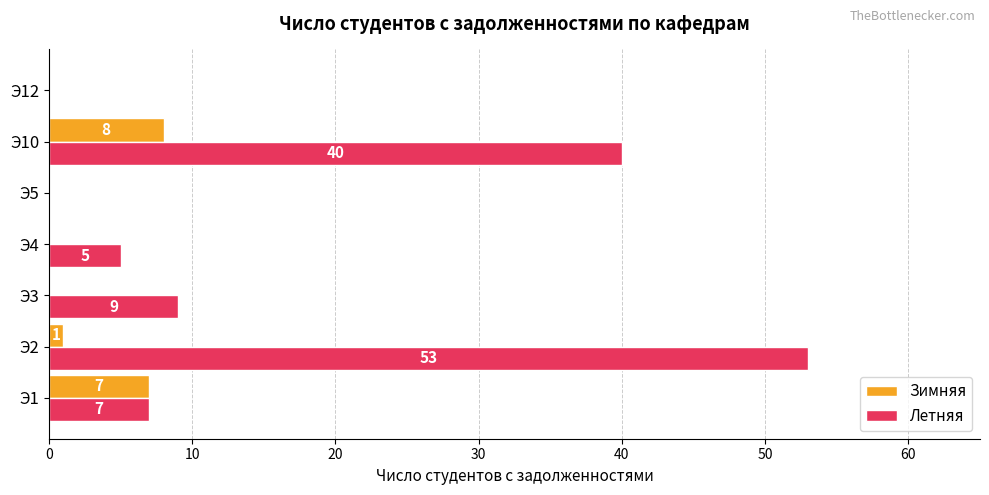

What is the sum of all Зимняя values?

16